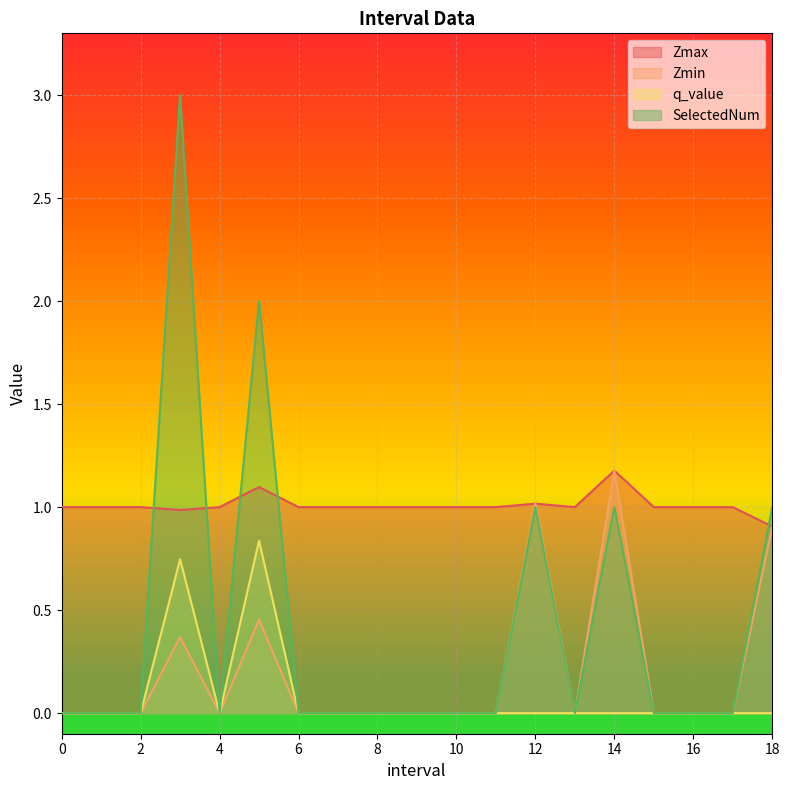

True or false: SelectedNum and Zmax cross at least once.

True